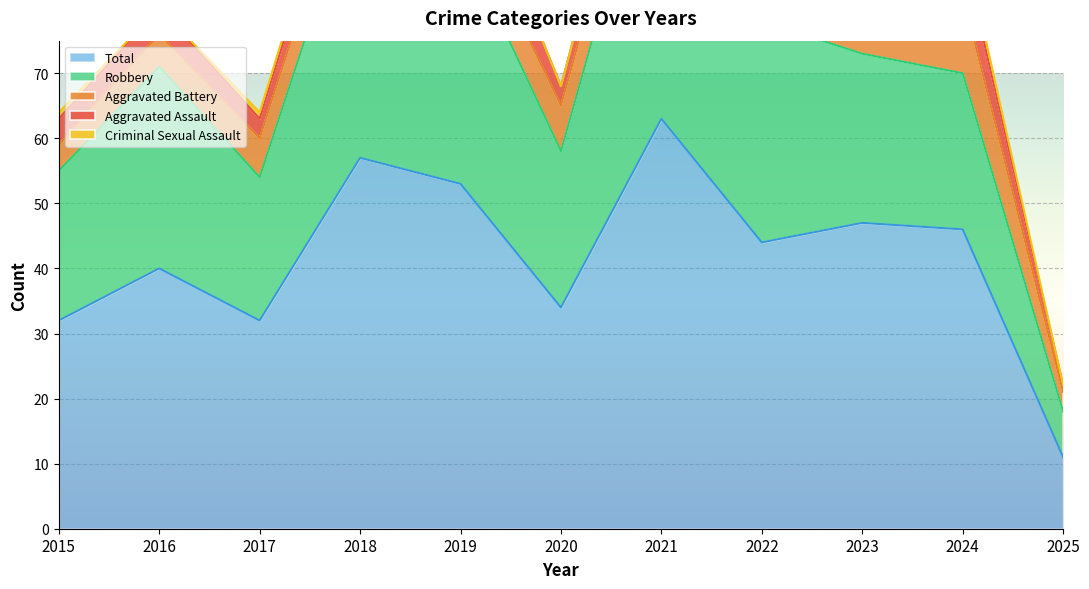

What is the value of the Robbery point at the 3rd from the left?

22